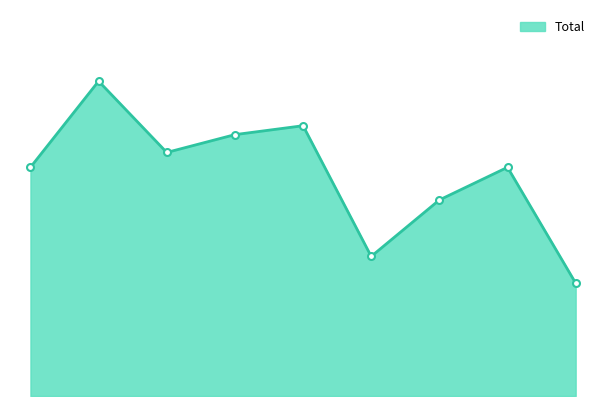

What is the difference between the maximum and second lowest values?

59